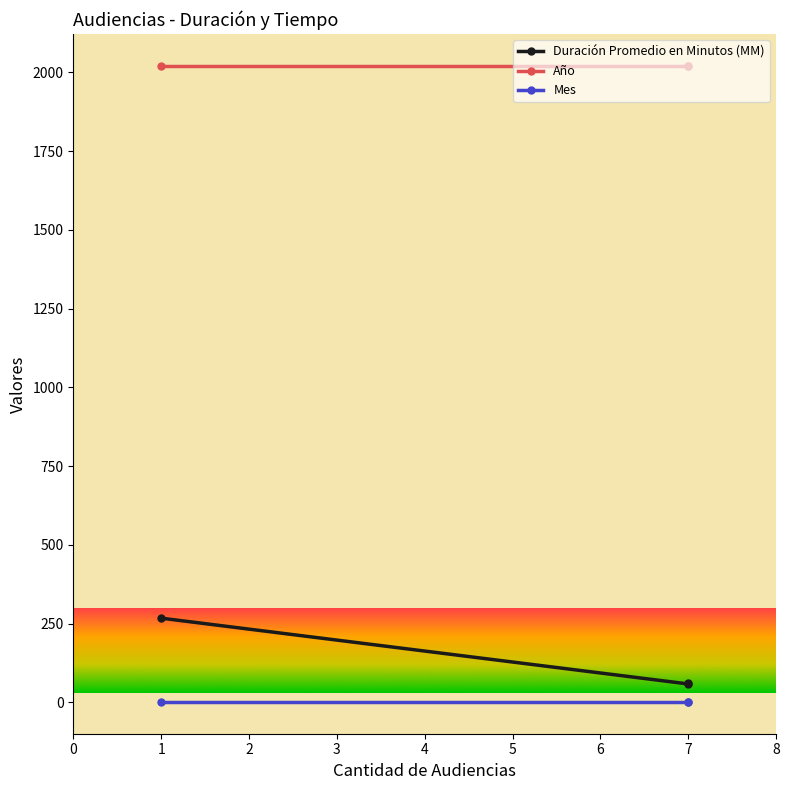

Is it true that Año equals 451 at 1?

False